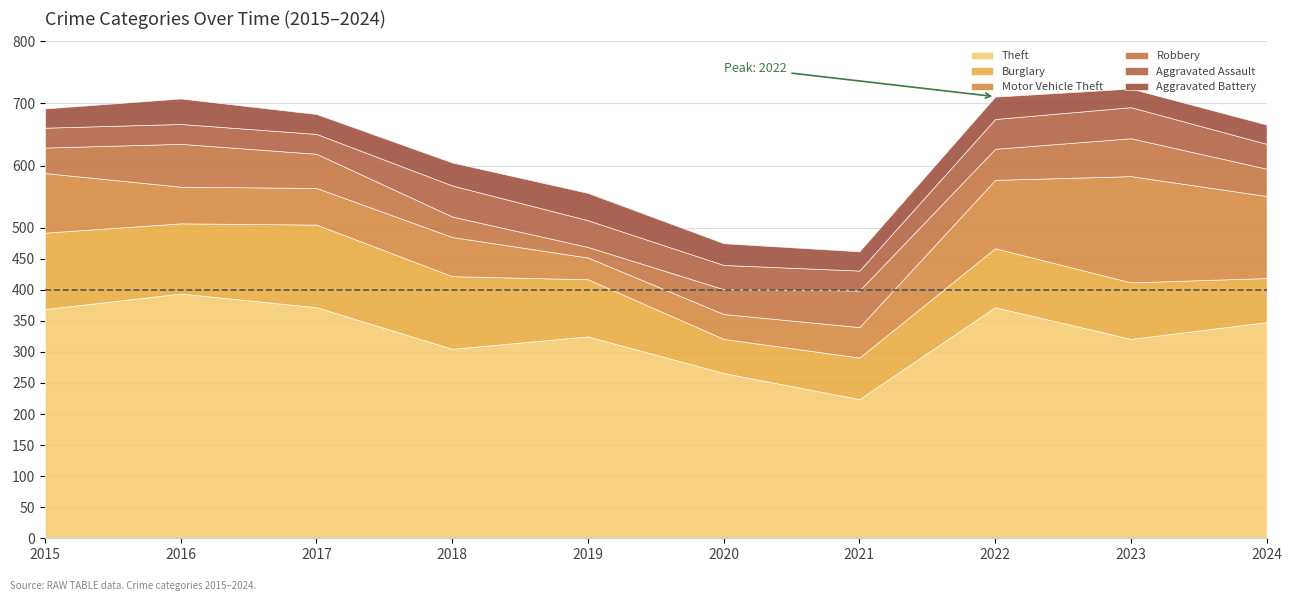

What is the approximate value of Aggravated Assault at 2022?

48